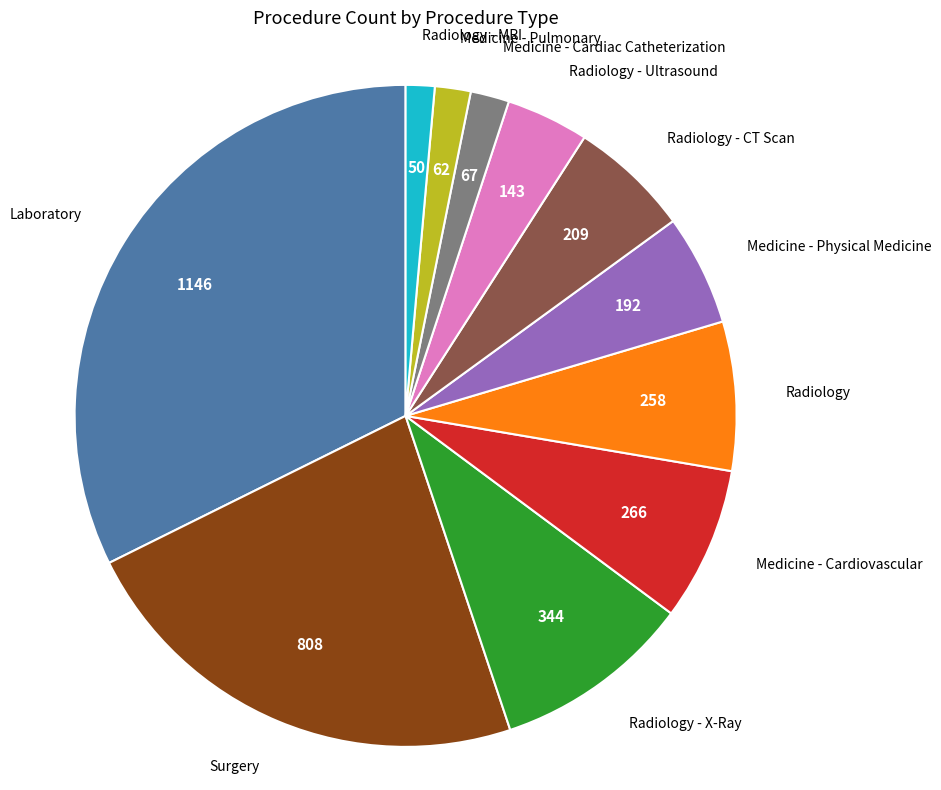

How many slices are in this pie chart?

11